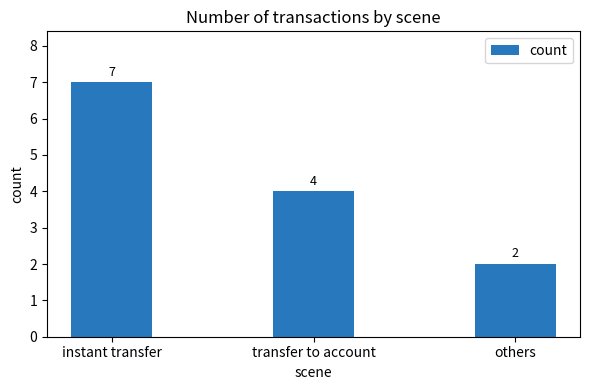

Reading right to left, list all the values displayed in this chart.

others=2	transfer to account=4	instant transfer=7